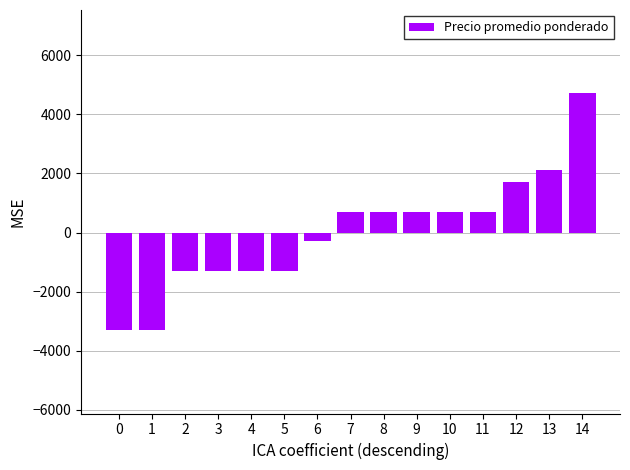

Reading right to left, what are all the values shown in this chart?

14=4706.7	13=2106.7	12=1706.7	11=706.7	10=706.7	9=706.7	8=706.7	7=706.7	6=-293.3	5=-1293.3	4=-1293.3	3=-1293.3	2=-1293.3	1=-3293.3	0=-3293.3